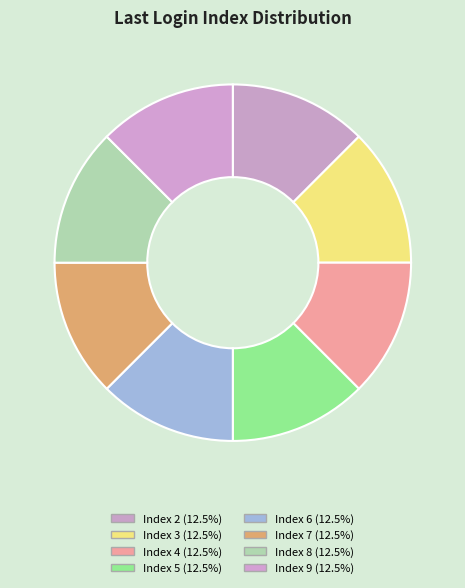

How many slices are in this pie chart?

8